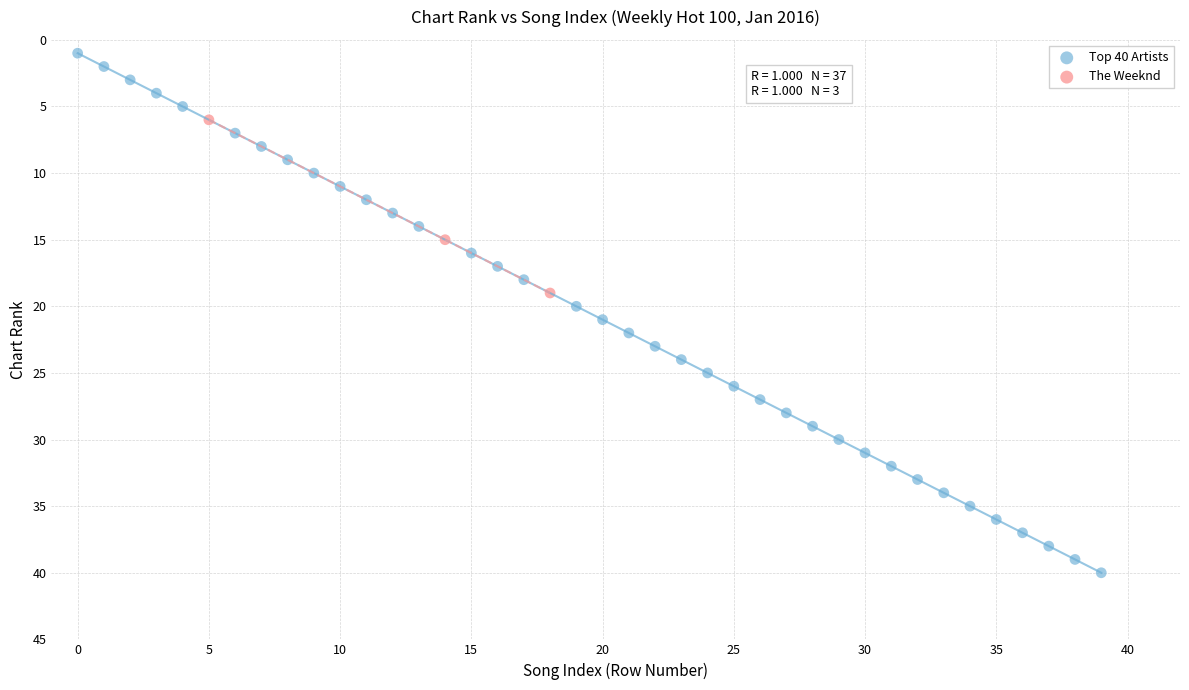

What are all the series names shown in the legend?

Top 40 Artists, The Weeknd